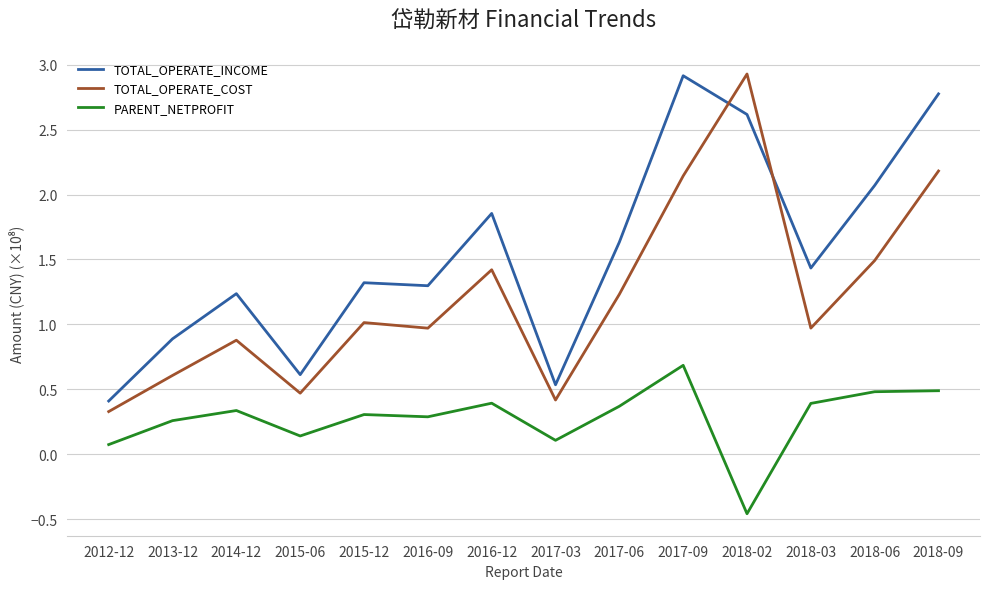

How many values in the PARENT_NETPROFIT series exceed 0?

13